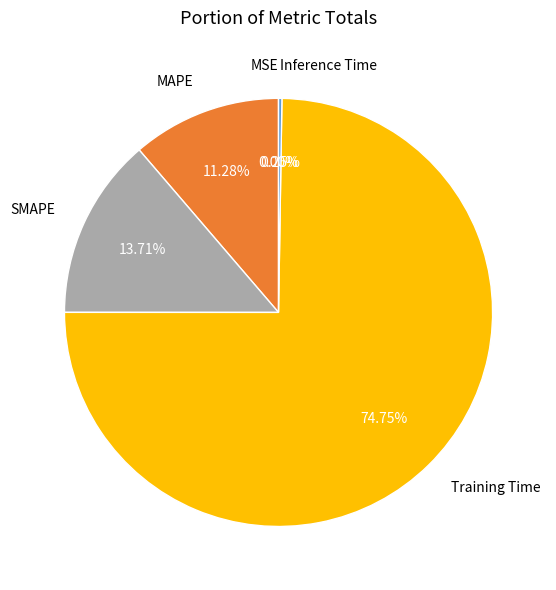

Which has a higher value, Training Time or SMAPE?

Training Time